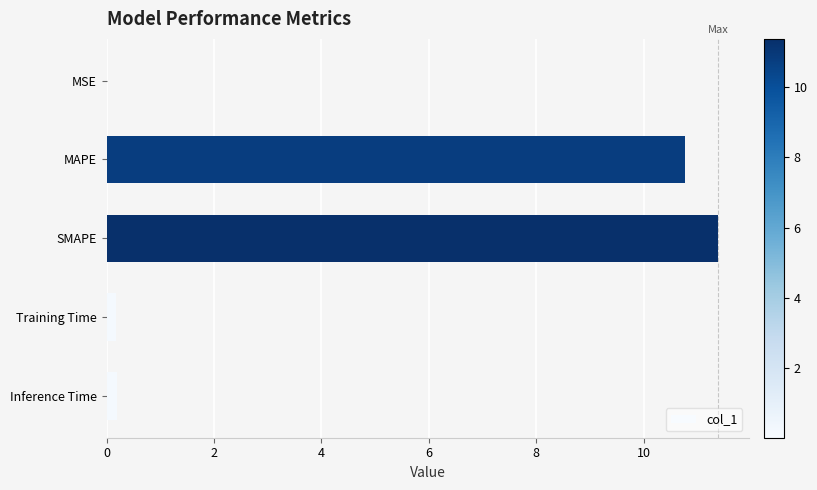

Count the number of data series in this chart.

1